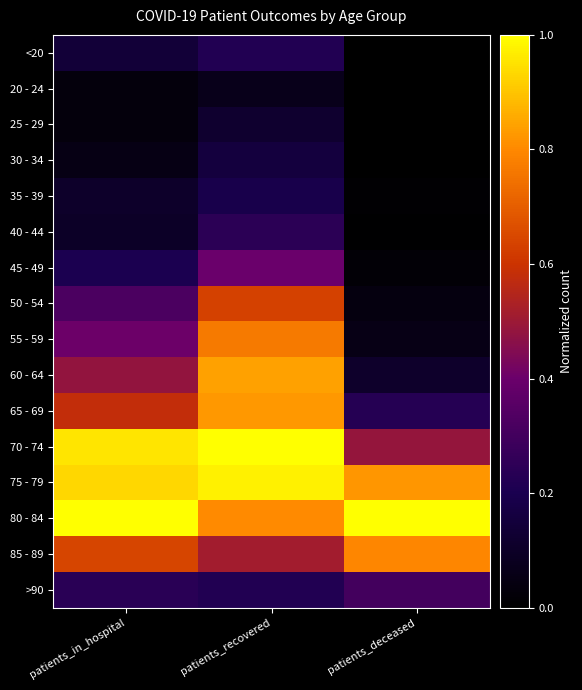

Reading left to right, extract all data points from this chart.

<20: patients_in_hospital=0.1	patients_recovered=0.2	patients_deceased=0.0
20 - 24: patients_in_hospital=0.0	patients_recovered=0.1	patients_deceased=0.0
25 - 29: patients_in_hospital=0.0	patients_recovered=0.1	patients_deceased=0.0
30 - 34: patients_in_hospital=0.1	patients_recovered=0.2	patients_deceased=0.0
35 - 39: patients_in_hospital=0.1	patients_recovered=0.2	patients_deceased=0.0
40 - 44: patients_in_hospital=0.1	patients_recovered=0.2	patients_deceased=0.0
45 - 49: patients_in_hospital=0.2	patients_recovered=0.4	patients_deceased=0.0
50 - 54: patients_in_hospital=0.3	patients_recovered=0.6	patients_deceased=0.0
55 - 59: patients_in_hospital=0.4	patients_recovered=0.8	patients_deceased=0.1
60 - 64: patients_in_hospital=0.5	patients_recovered=0.8	patients_deceased=0.1
65 - 69: patients_in_hospital=0.6	patients_recovered=0.8	patients_deceased=0.2
70 - 74: patients_in_hospital=1.0	patients_recovered=1.0	patients_deceased=0.5
75 - 79: patients_in_hospital=0.9	patients_recovered=1.0	patients_deceased=0.8
80 - 84: patients_in_hospital=1.0	patients_recovered=0.8	patients_deceased=1.0
85 - 89: patients_in_hospital=0.6	patients_recovered=0.5	patients_deceased=0.8
>90: patients_in_hospital=0.2	patients_recovered=0.2	patients_deceased=0.3